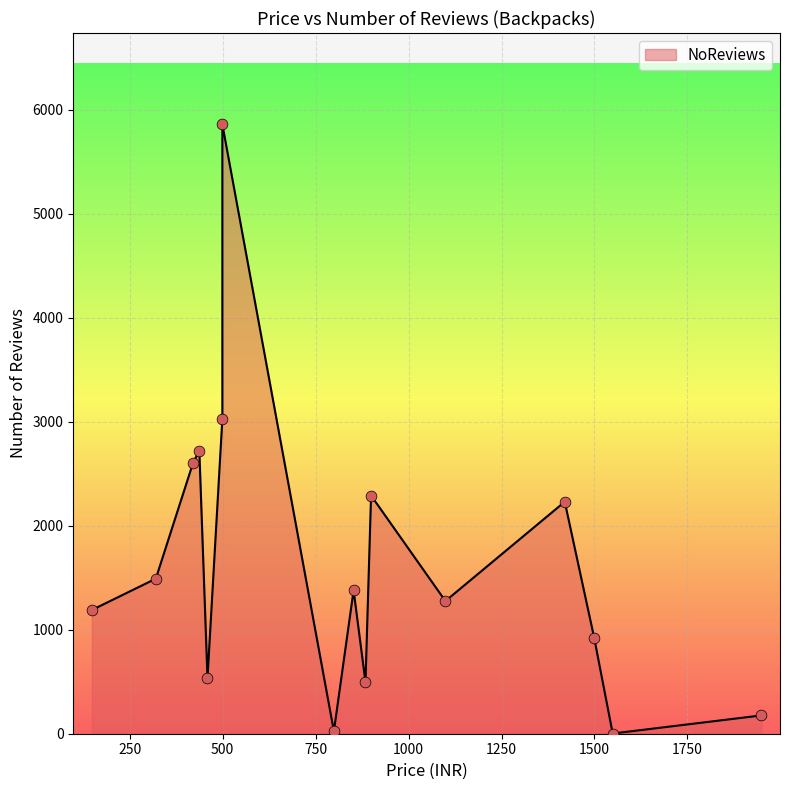

Between 148 and 1549, which is larger?

148